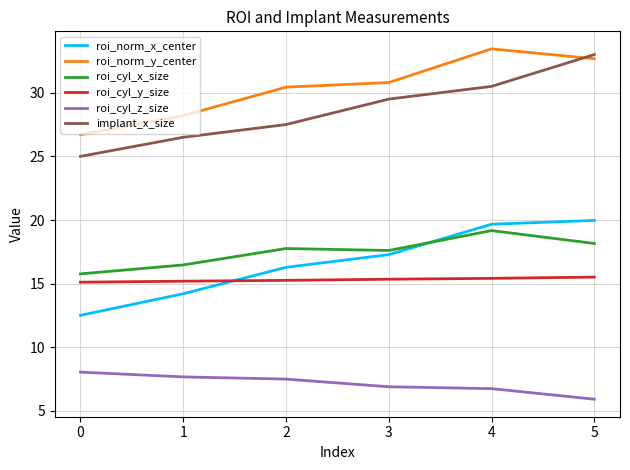

True or false: implant_x_size has a value of 26.5 at 1.

True